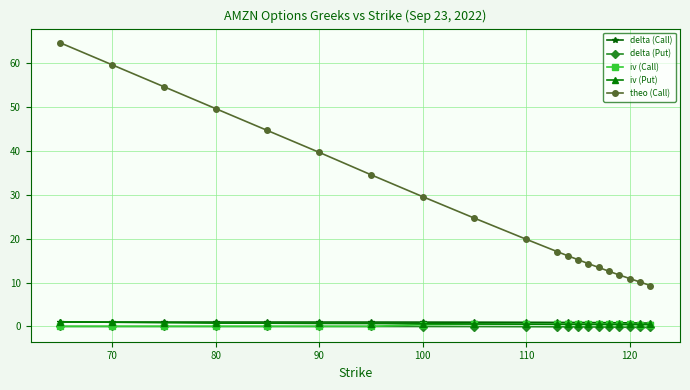

What is the value of the theo (Call) point at the 11th from the left?

17.0